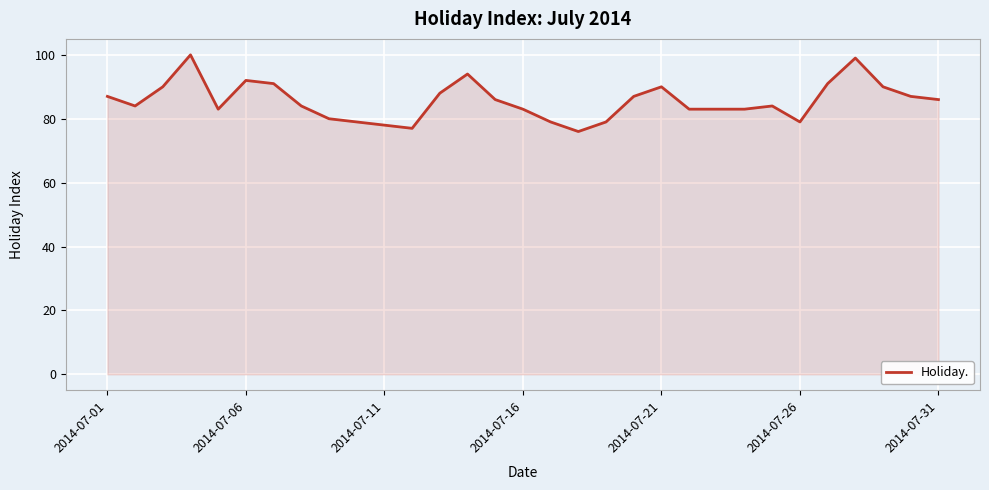

What is the minimum value shown in the chart?

76